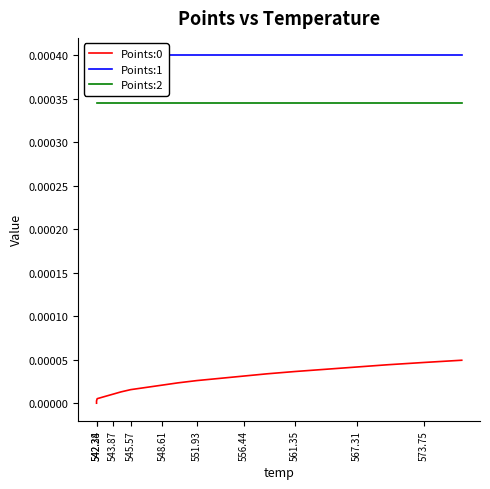

True or false: Points:0 and Points:1 intersect in this chart.

False